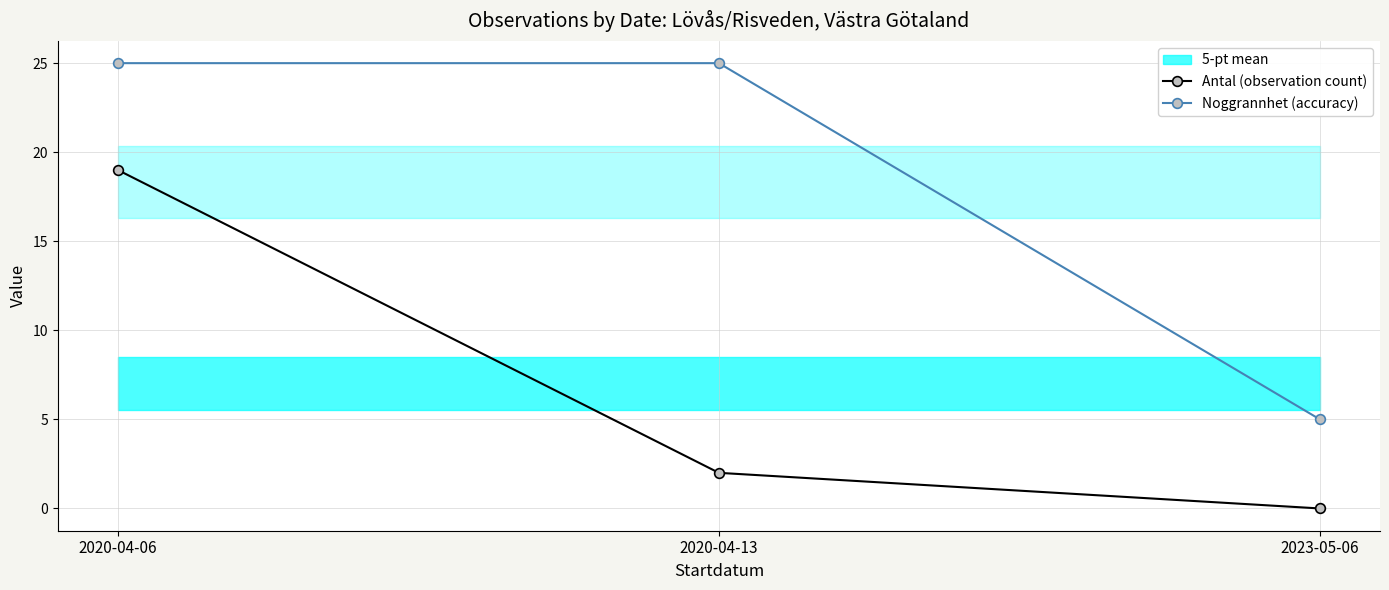

What is the lowest value of the Noggrannhet (accuracy) series?

5